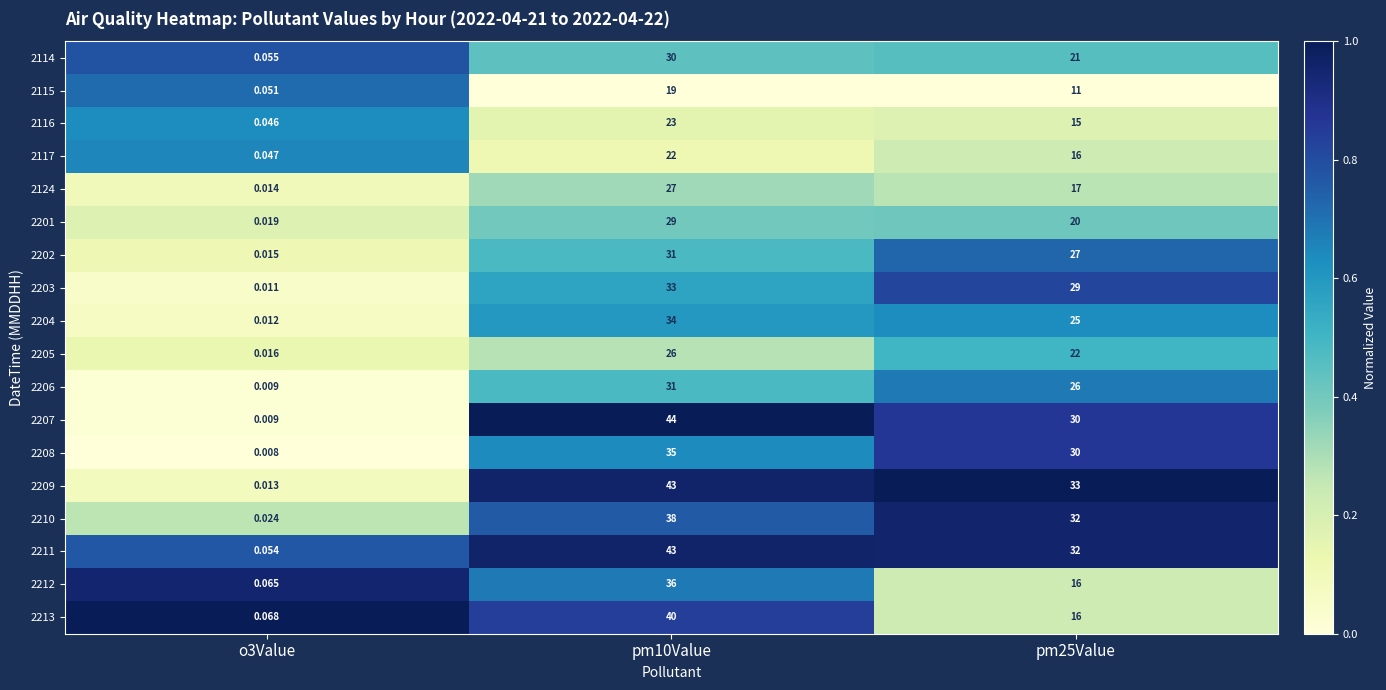

Is the value of 2208 at pm25Value greater than the value of 2115 at pm25Value?

Yes